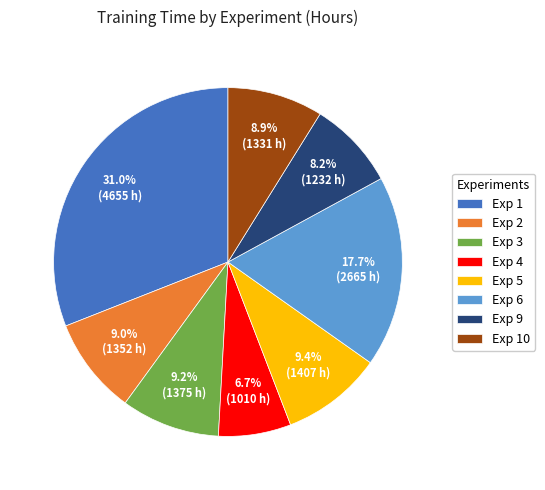

How many segments does this pie chart have?

8